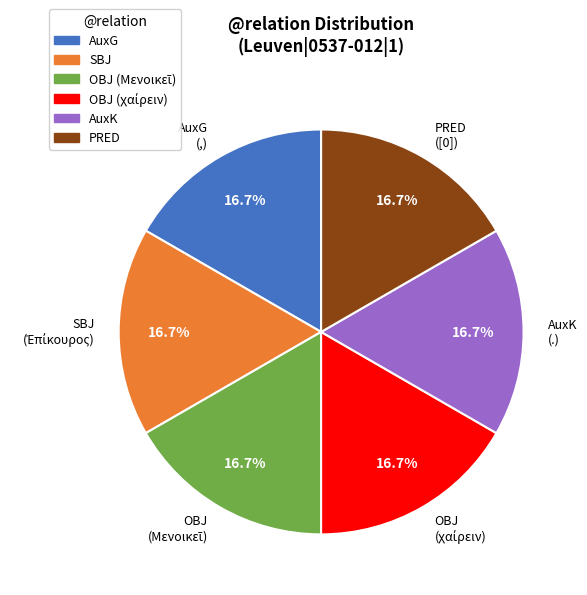

Does AuxK (.) represent more than half of the total?

No